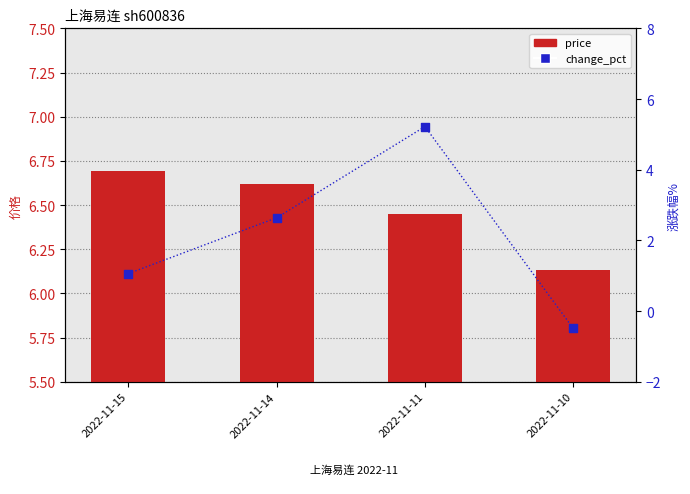

At which category is the sum across all series the highest?

2022-11-11